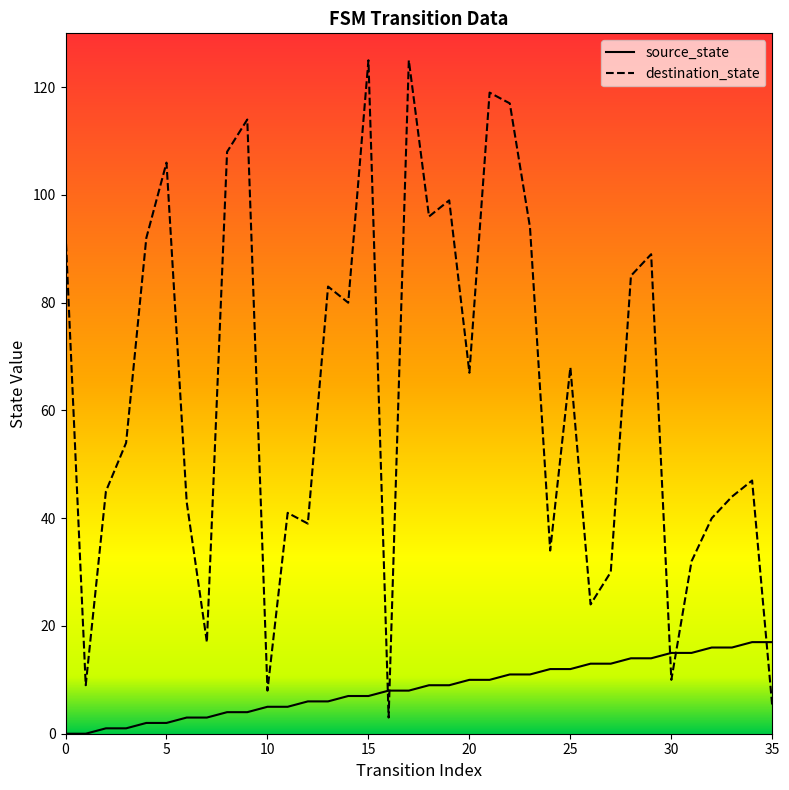

The value of source_state at 25 is 12. True or false?

True